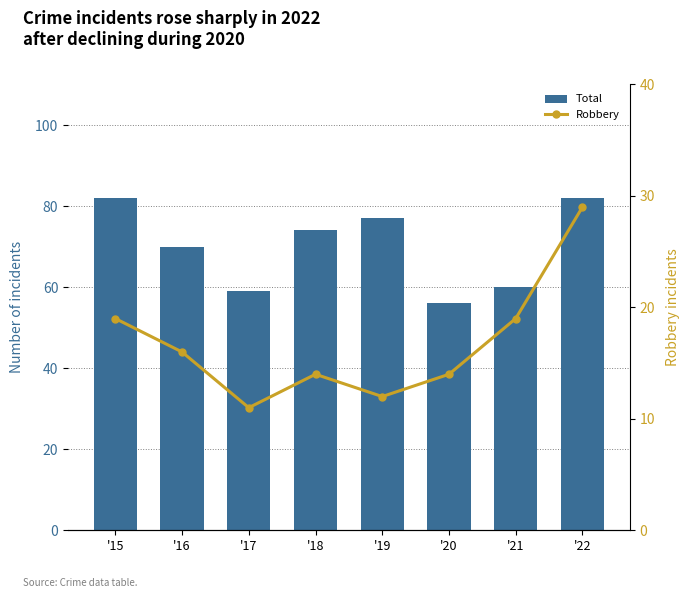

What is the lowest value of the Robbery series?

11